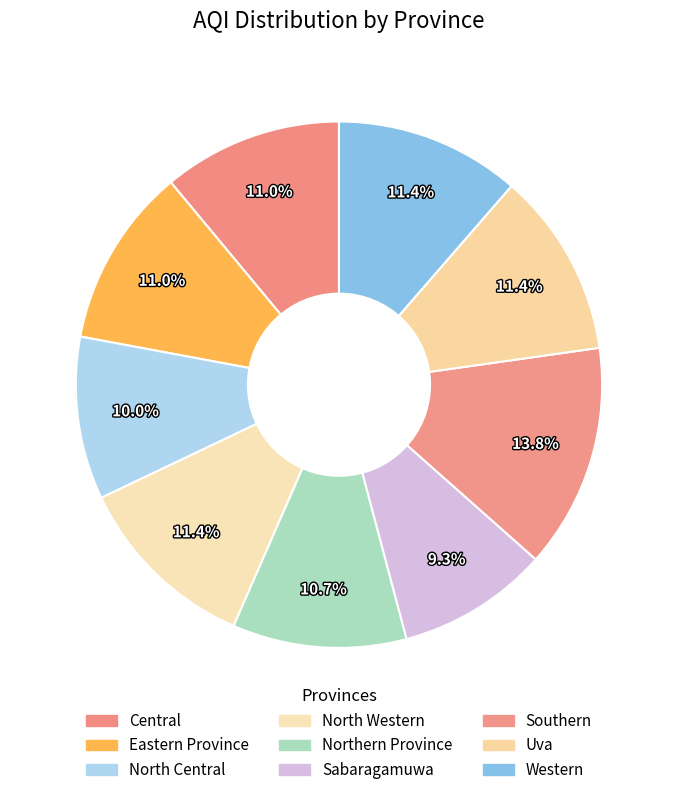

Count the number of slices in the pie.

9